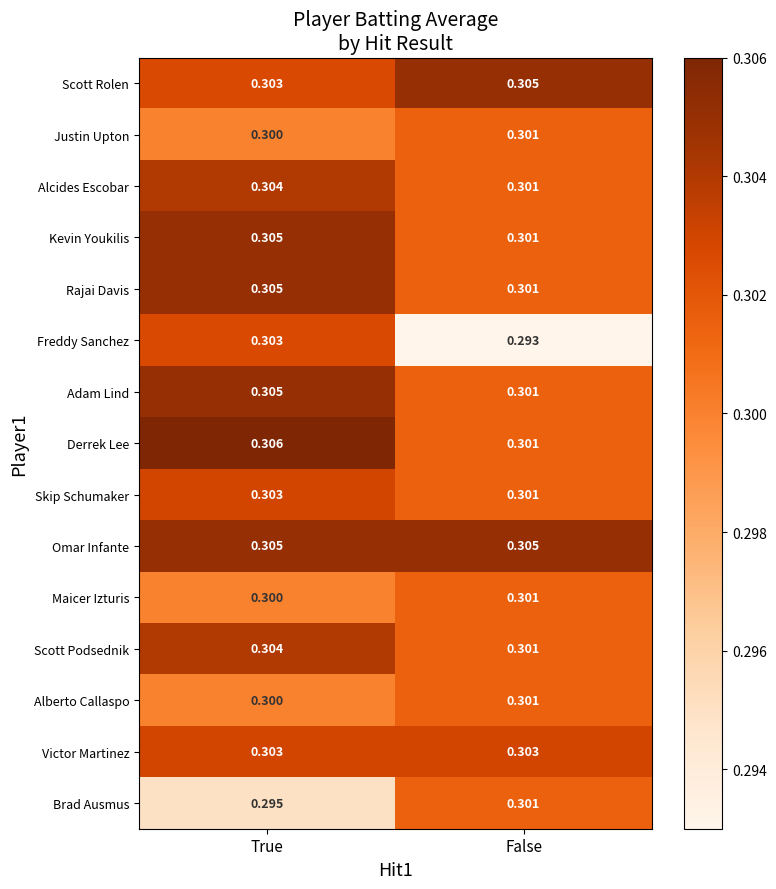

At which category does the chart reach its minimum across all series?

False